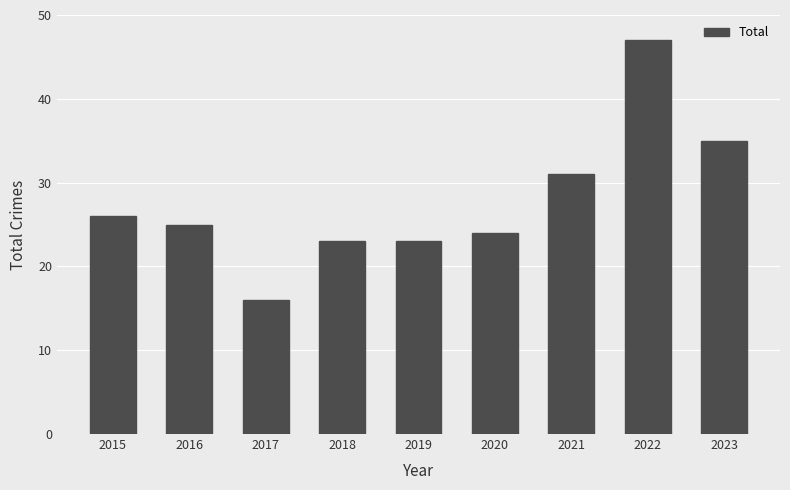

What is the smallest value displayed?

16